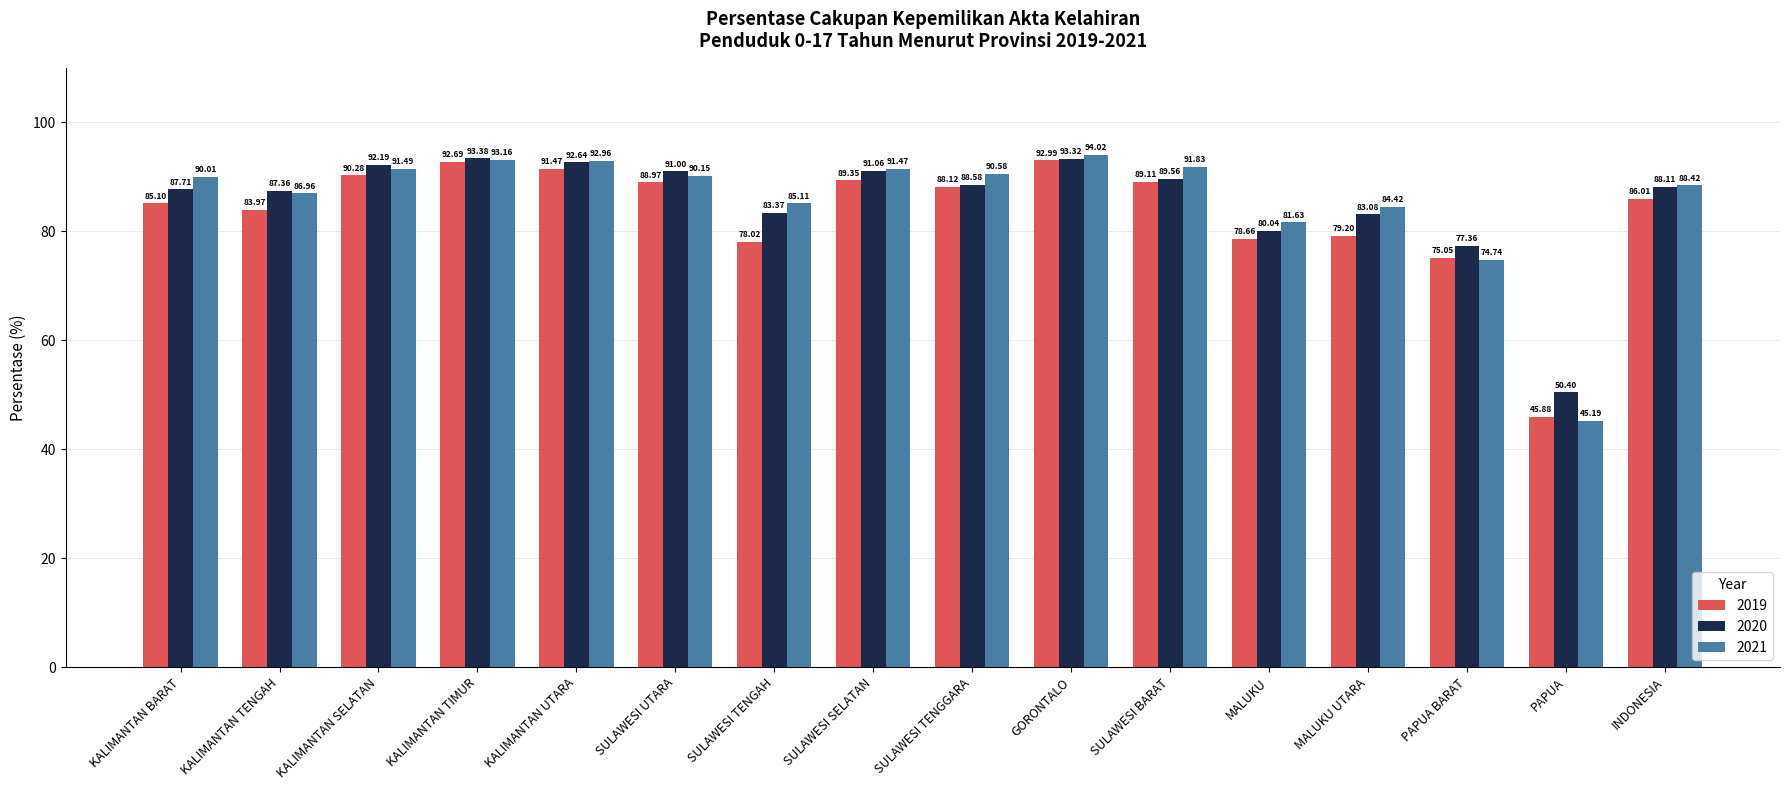

What is the highest value of the 2020 series?

93.4